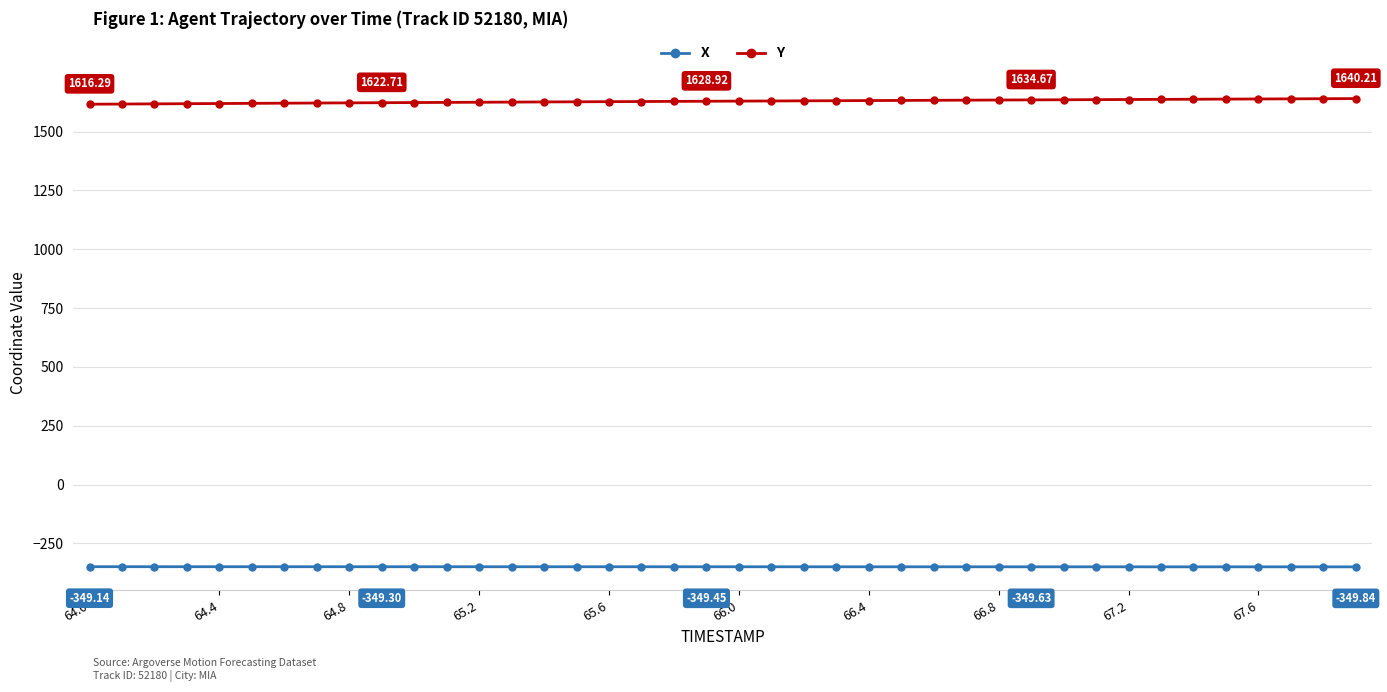

List the series in order of their peak value, highest first.

Y, X